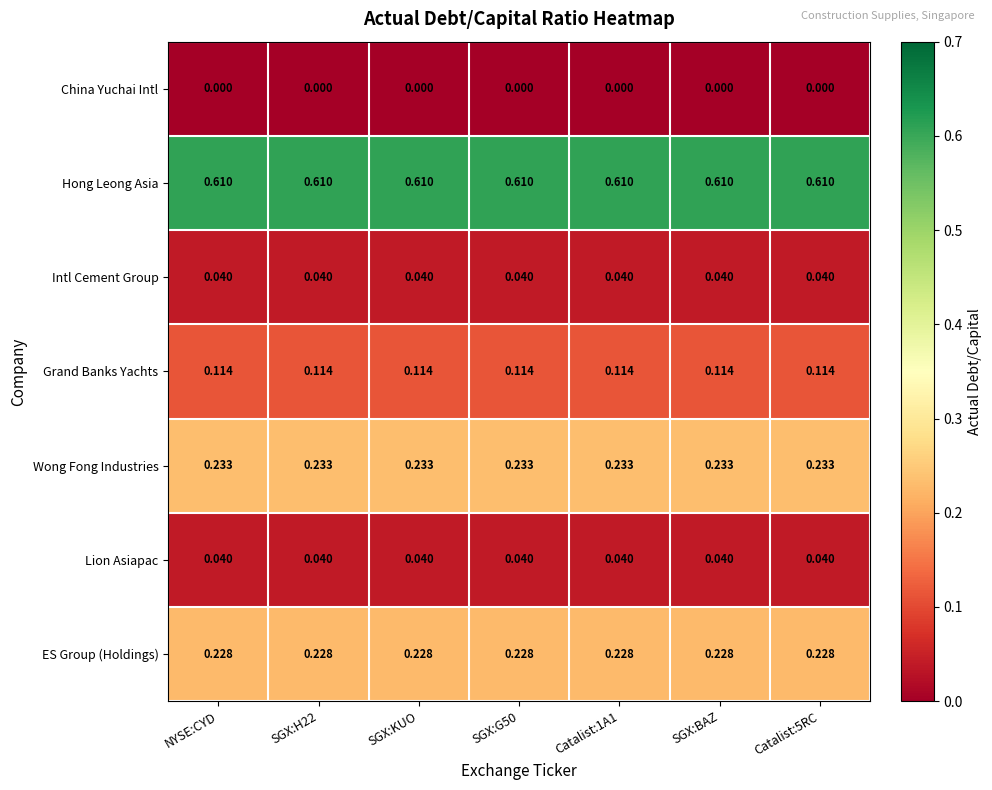

Which series has the largest total across all categories?

Hong Leong Asia